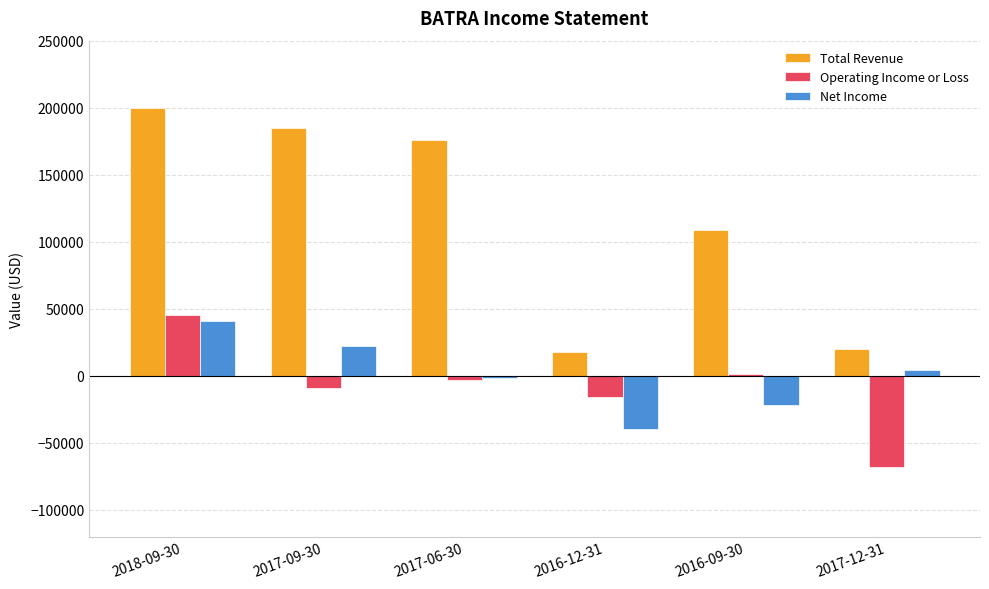

Count the number of categories in the chart.

6